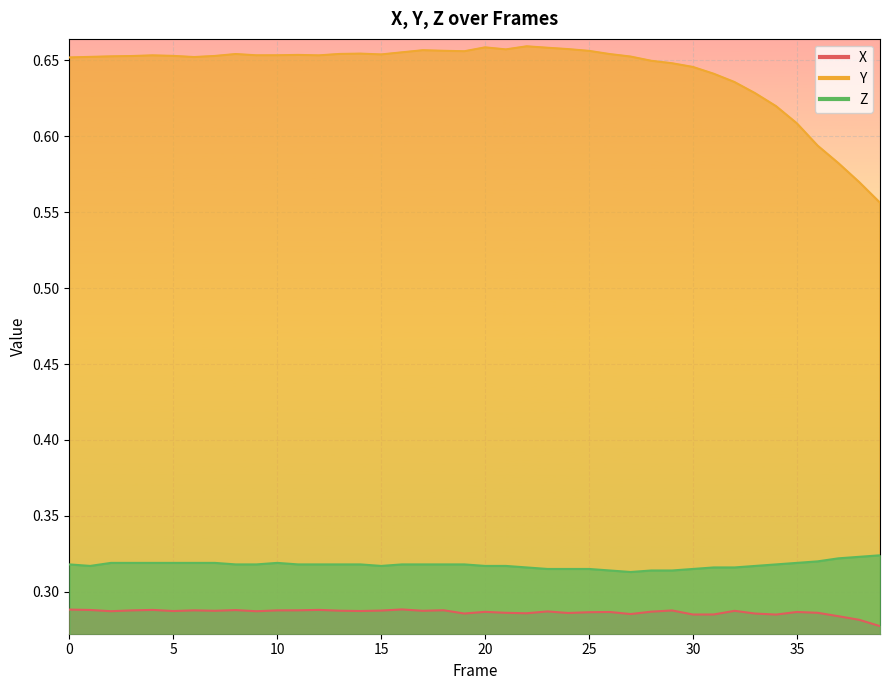

Which category has the highest value in the Z series?

39